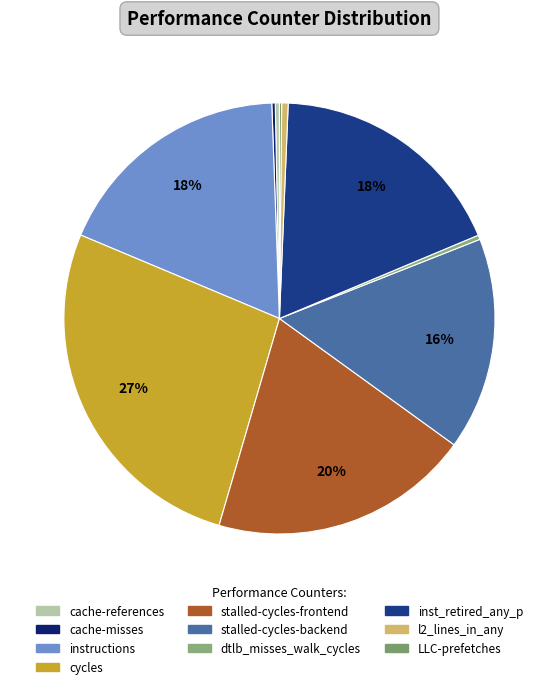

Count the number of slices in the pie.

10